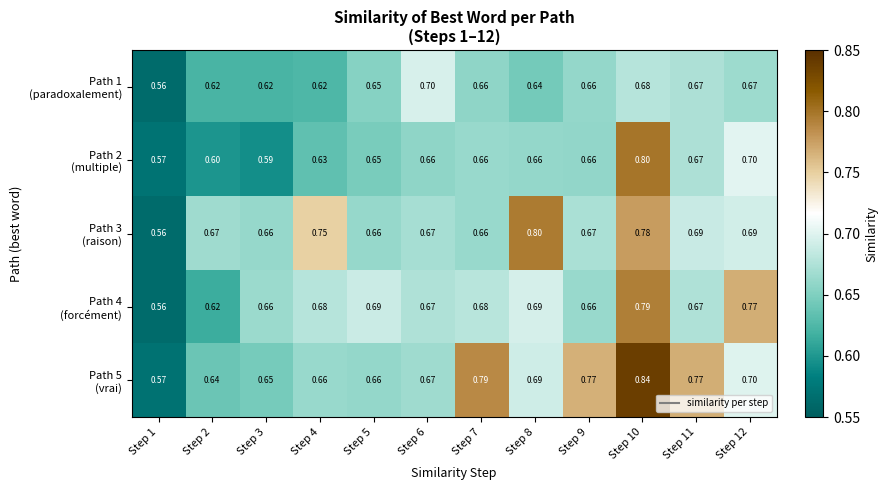

How many data points does each series have?

12